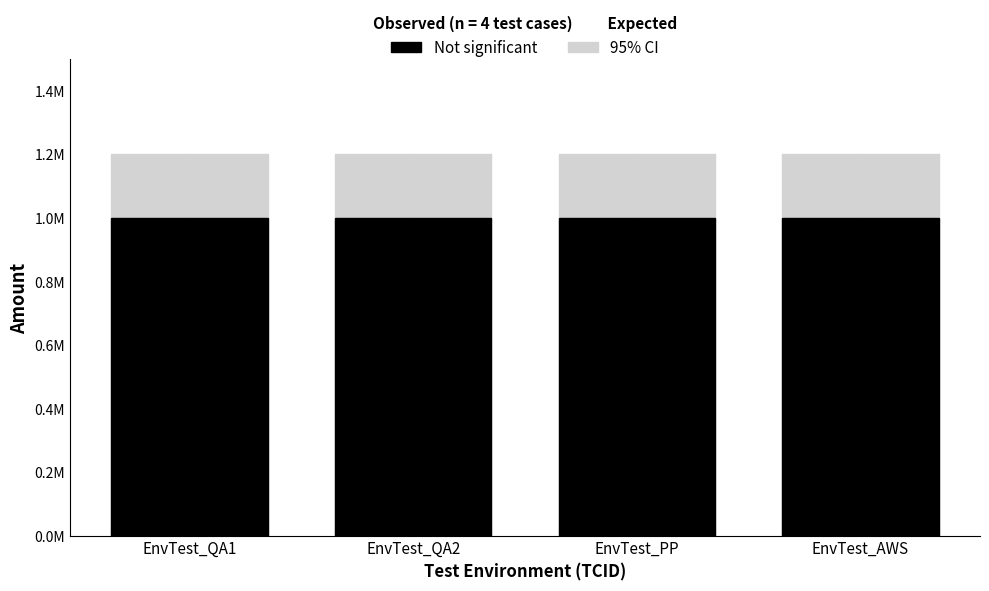

Which label corresponds to the smallest value in the chart?

EnvTest_QA1